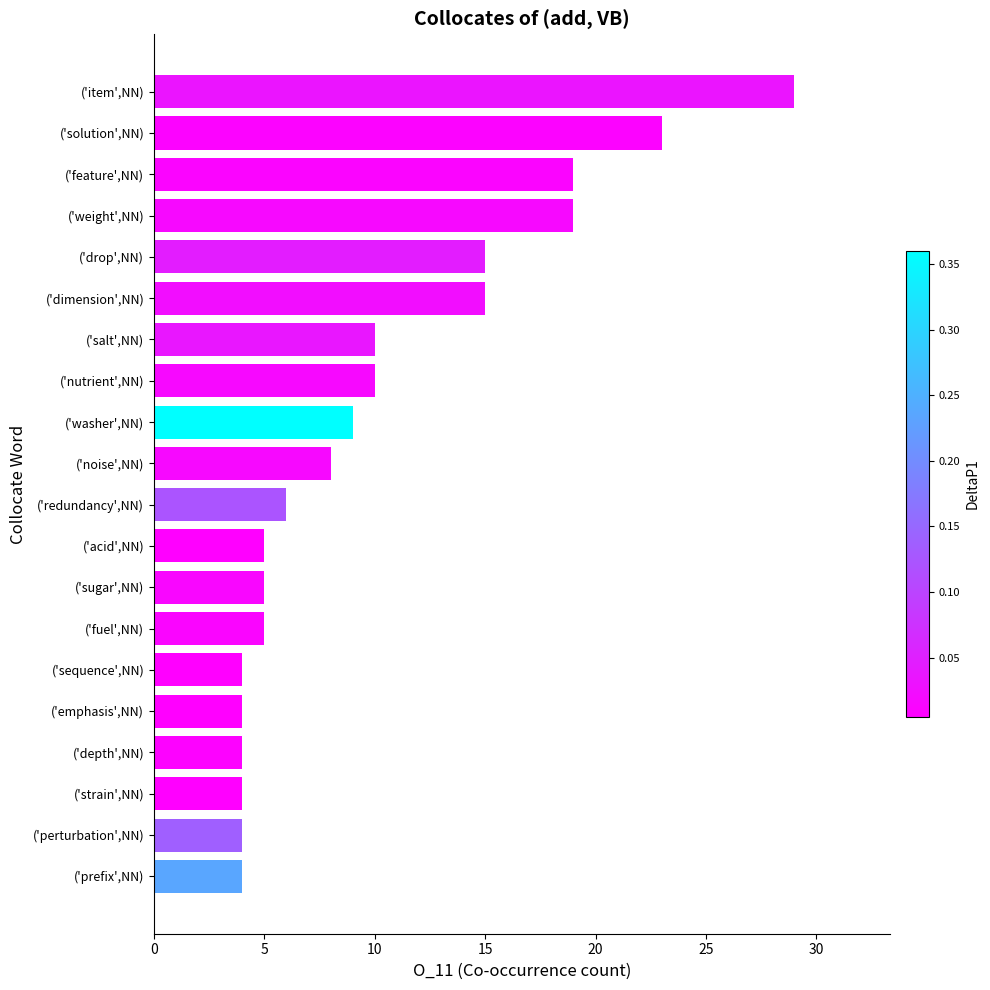

What is the difference between the maximum and minimum values?

25